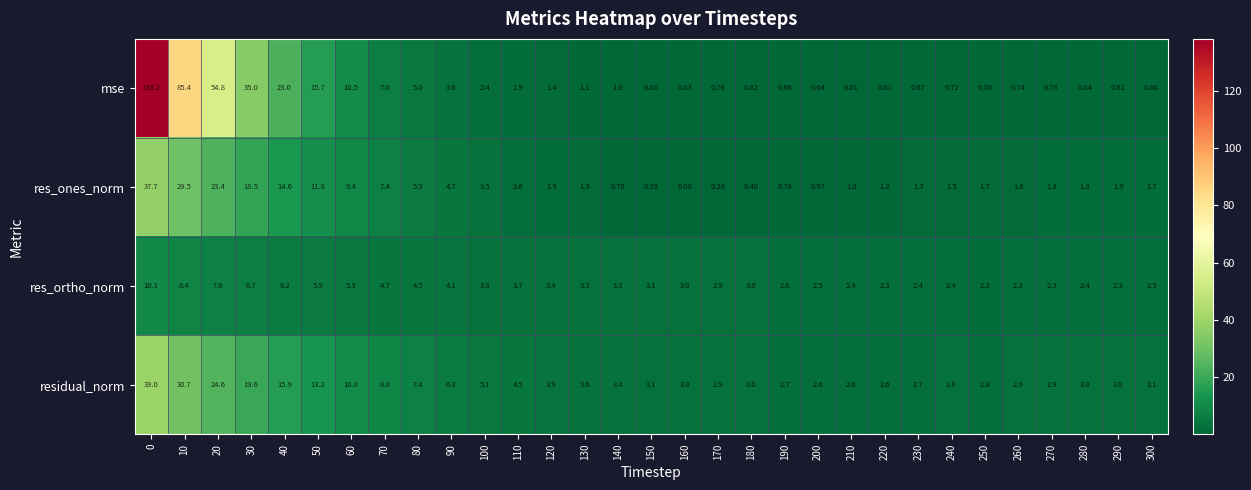

What is the greatest value displayed?

138.2